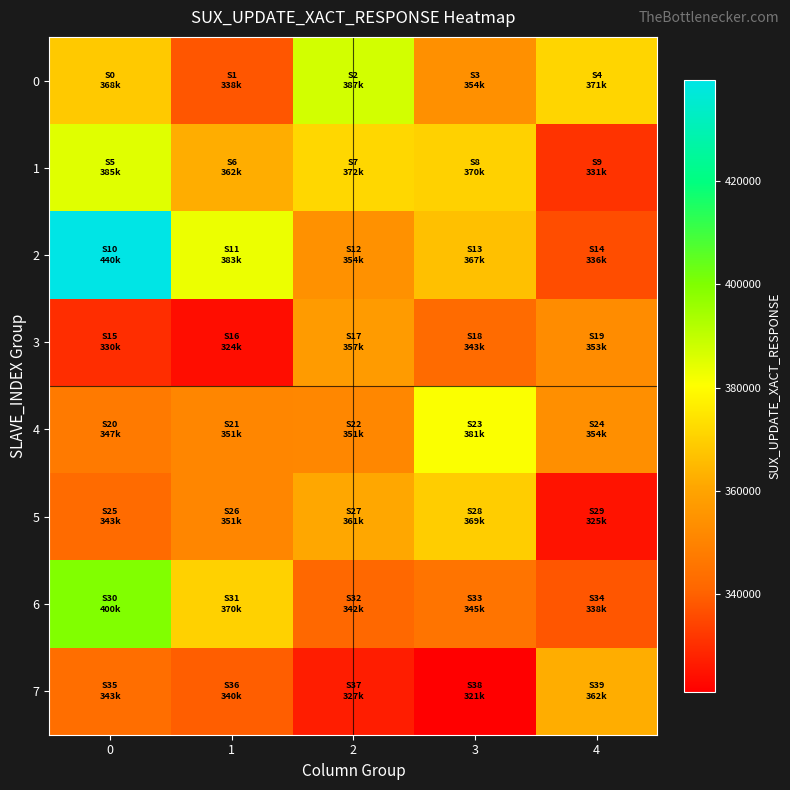

True or false: 1 has a value of 331161.0 at 4.

True